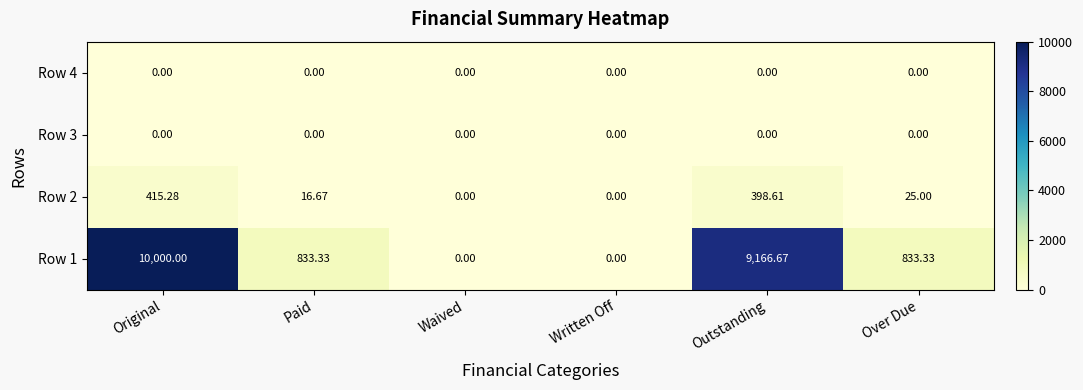

At how many categories does at least one series exceed 311?

4